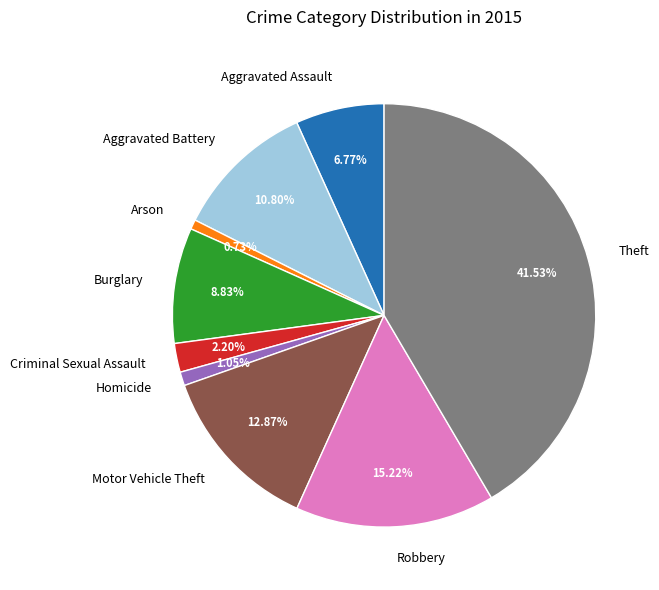

Is there a majority slice in this chart?

No